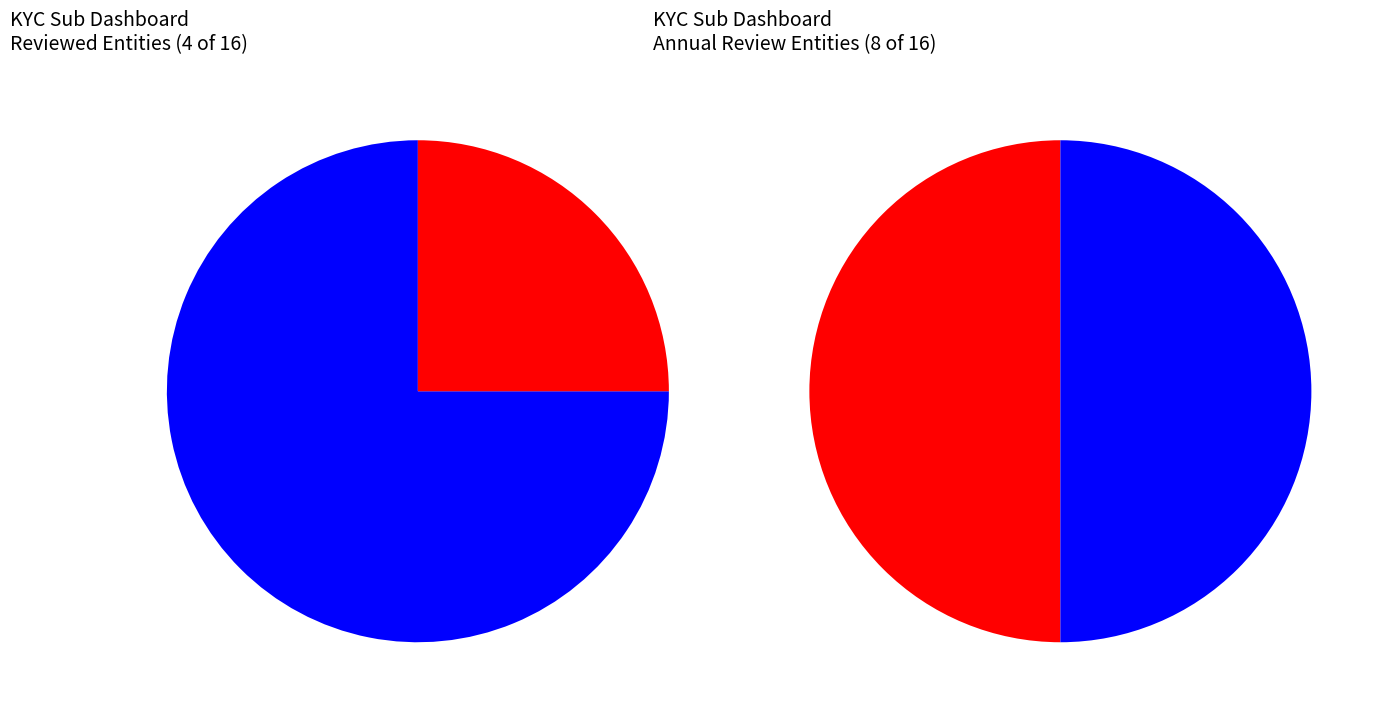

To the nearest percent, what is the combined percentage of verifyInProgChart and verifyAnnualReviewChart?

75%